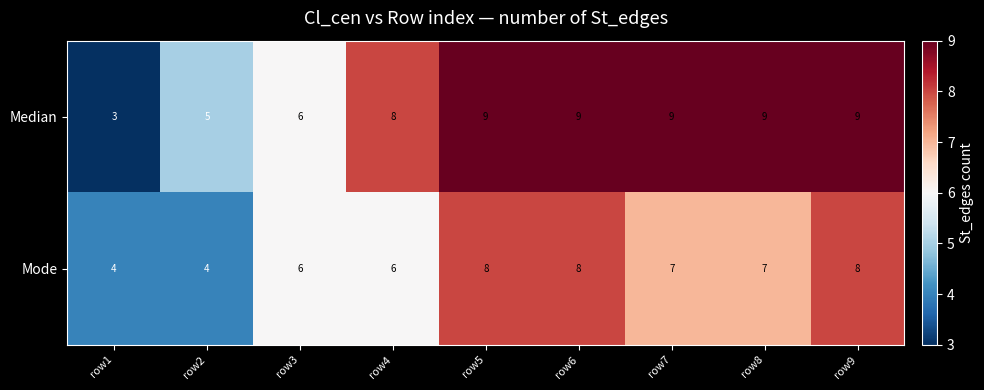

Rank the series at row9 from lowest to highest value.

Mode, Median